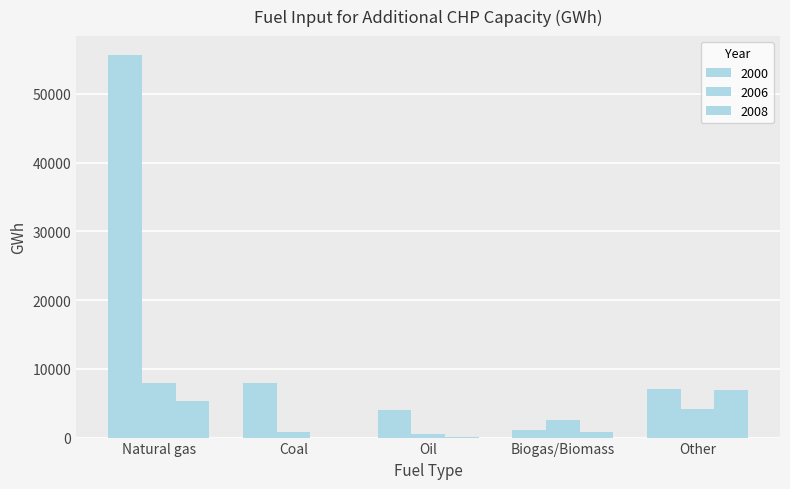

Where does the 2000 series first go above 7030?

Natural gas